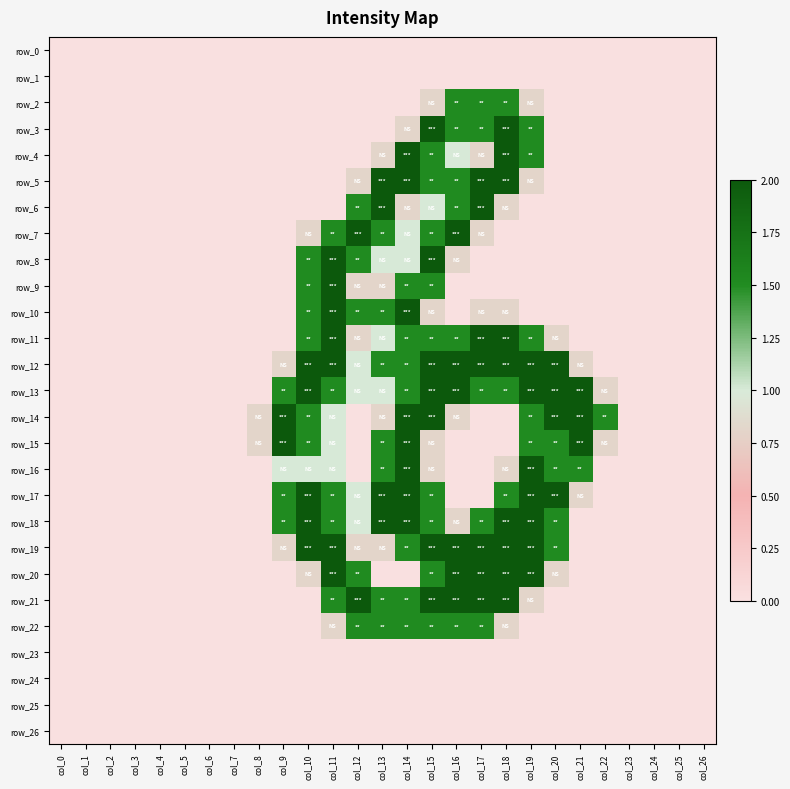

Which category has the lowest value in the row_11 series?

col_0